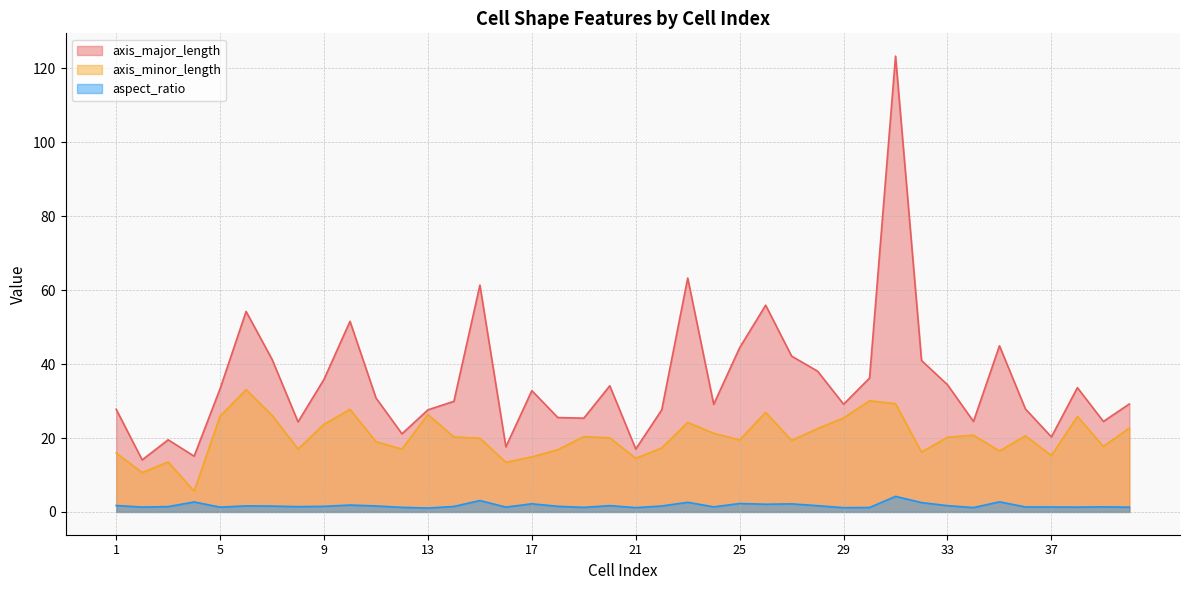

List the series in order of their overall mean, highest first.

axis_major_length, axis_minor_length, aspect_ratio